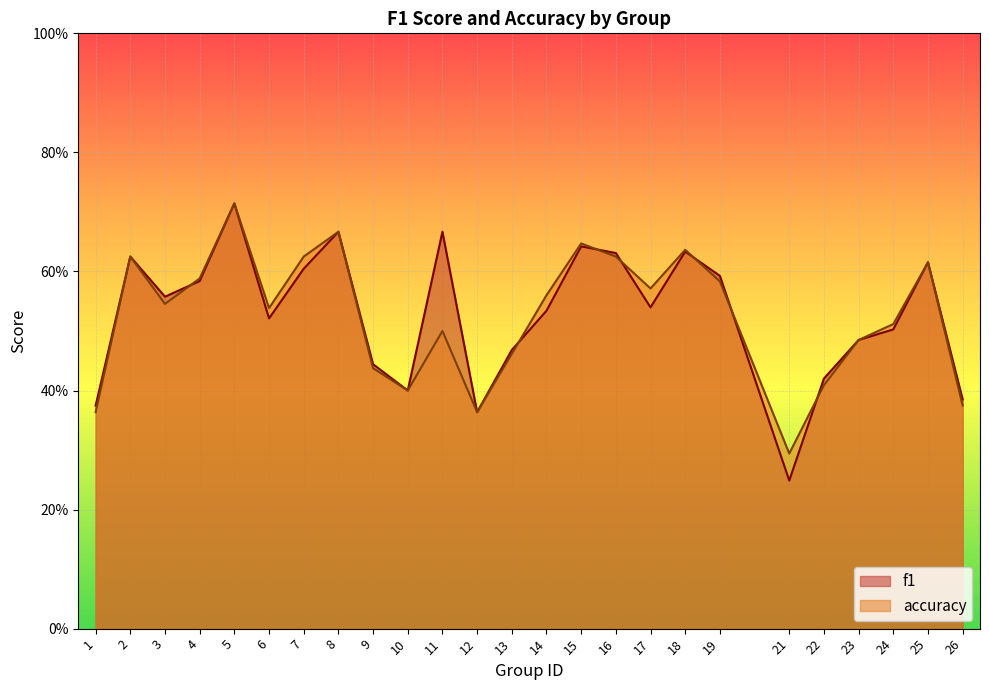

Rank the series by their maximum value, from highest to lowest.

f1, accuracy